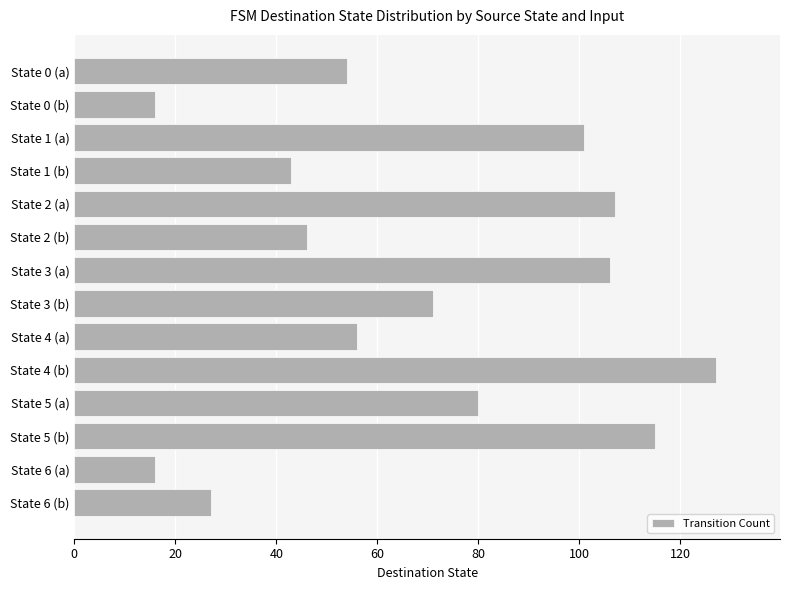

What is the smallest value displayed?

16